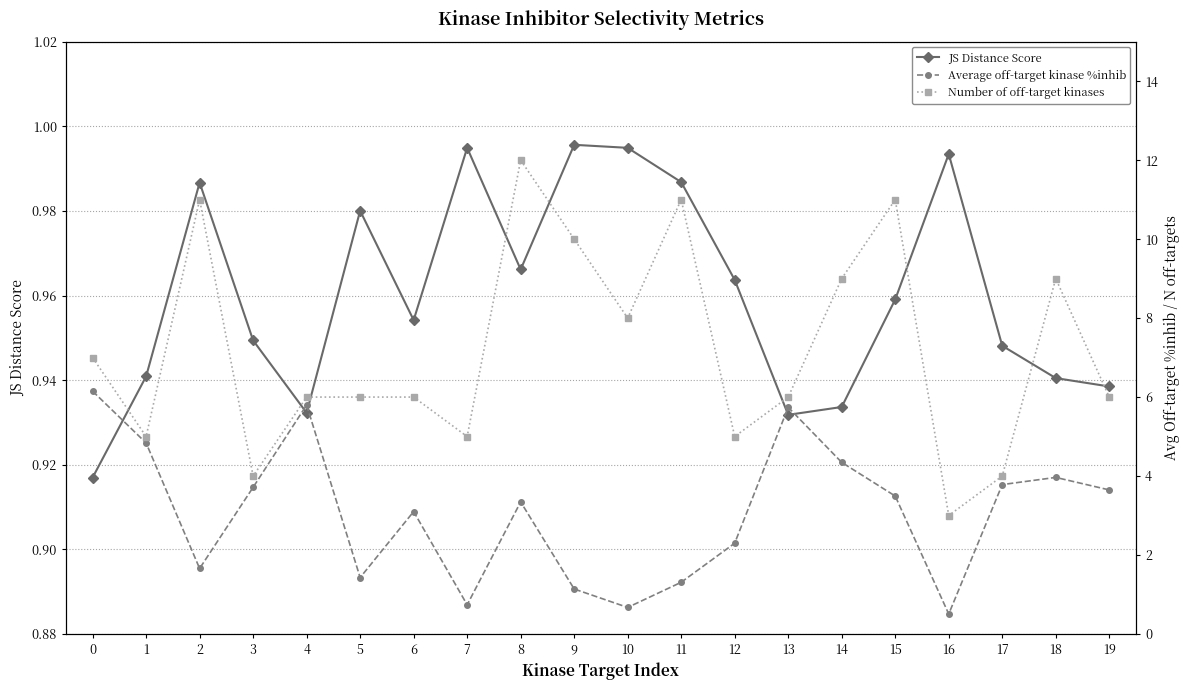

In Average off-target kinase %inhib, how many points are higher than both neighbors (excluding endpoints)?

5